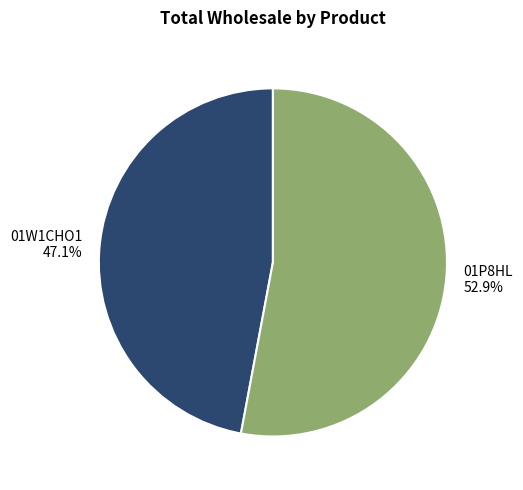

Does 01W1CHO1 represent more than half of the total?

No